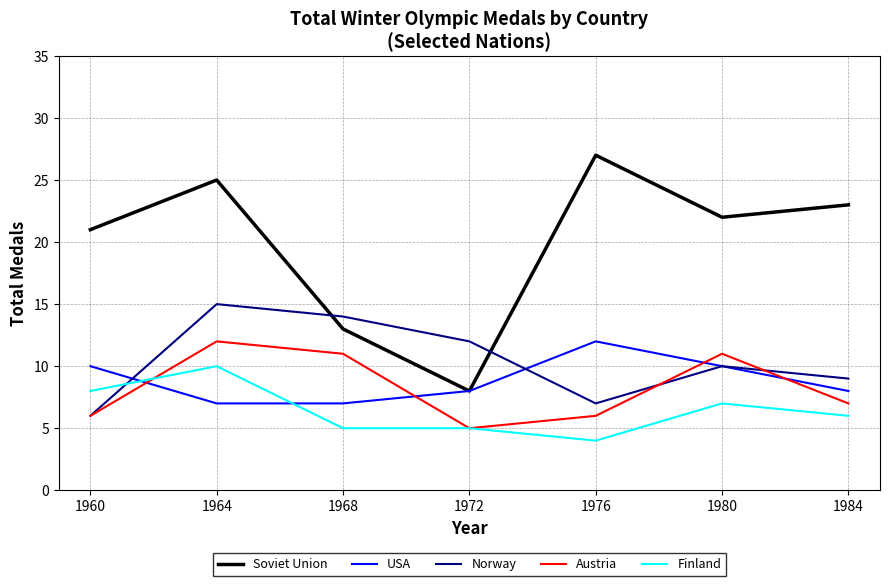

List the labels in order of Soviet Union value, smallest first.

1972, 1968, 1960, 1980, 1984, 1964, 1976